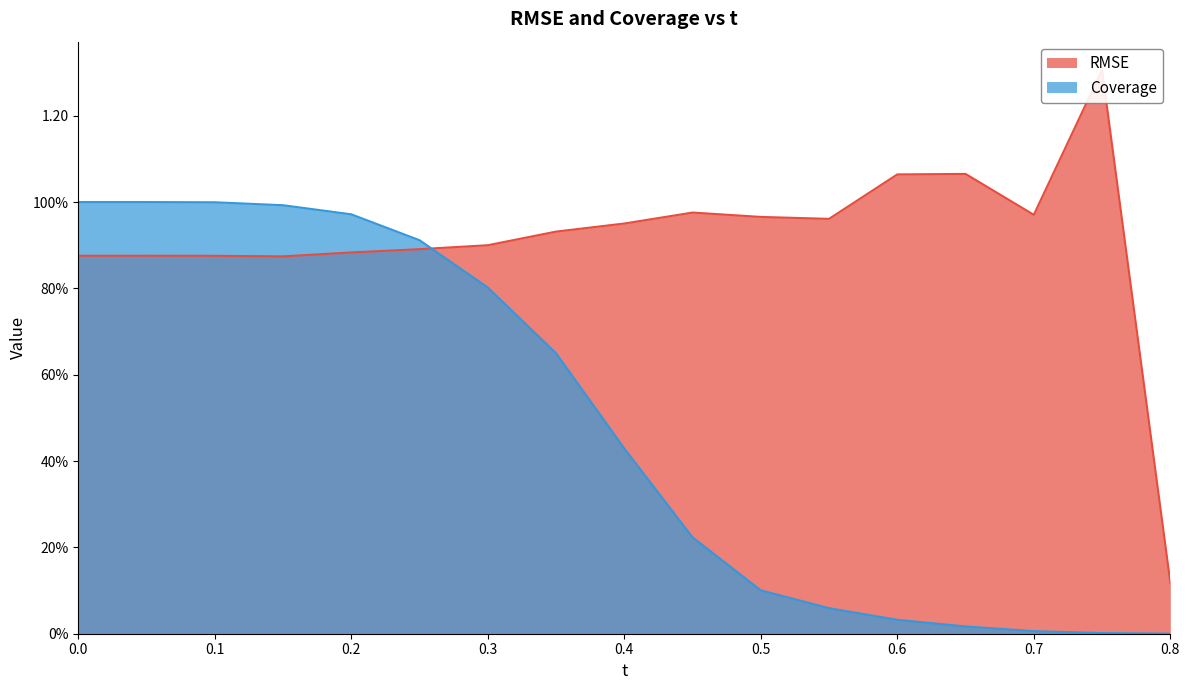

What is the label of the 12th point from the left?

0.55